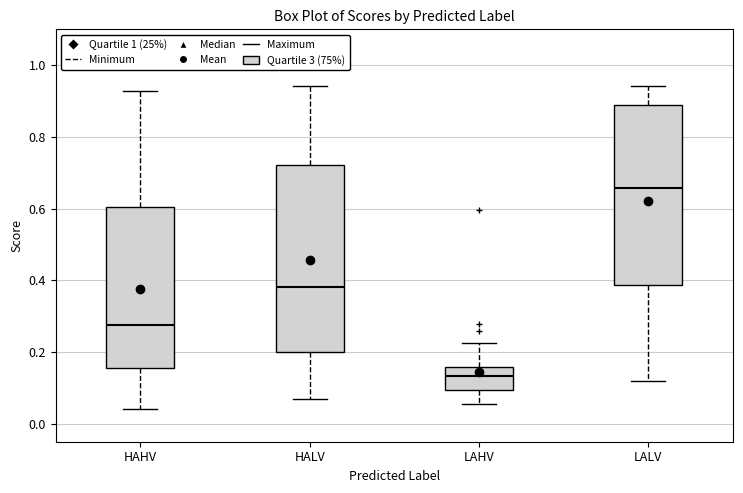

Reading left to right, read every box against the y-axis: the position of its median line, the range the box covers, and the ends of its whiskers. The values are not printed on the chart, so give them approximately, as read against the axis.

HAHV: median 0.28, box 0.16 to 0.60, whiskers 0.04 to 0.92
HALV: median 0.38, box 0.20 to 0.72, whiskers 0.08 to 0.94
LAHV: median 0.14, box 0.10 to 0.16, whiskers 0.06 to 0.22
LALV: median 0.66, box 0.38 to 0.88, whiskers 0.12 to 0.94